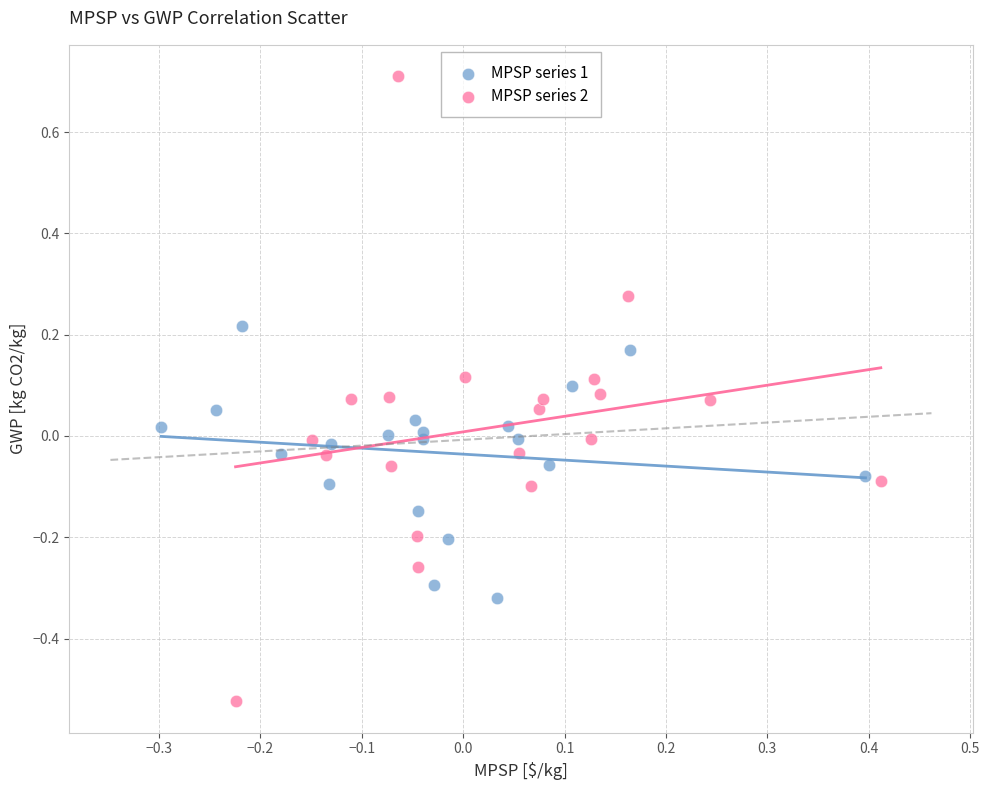

Which series has the largest Y range (max minus min)?

MPSP series 2